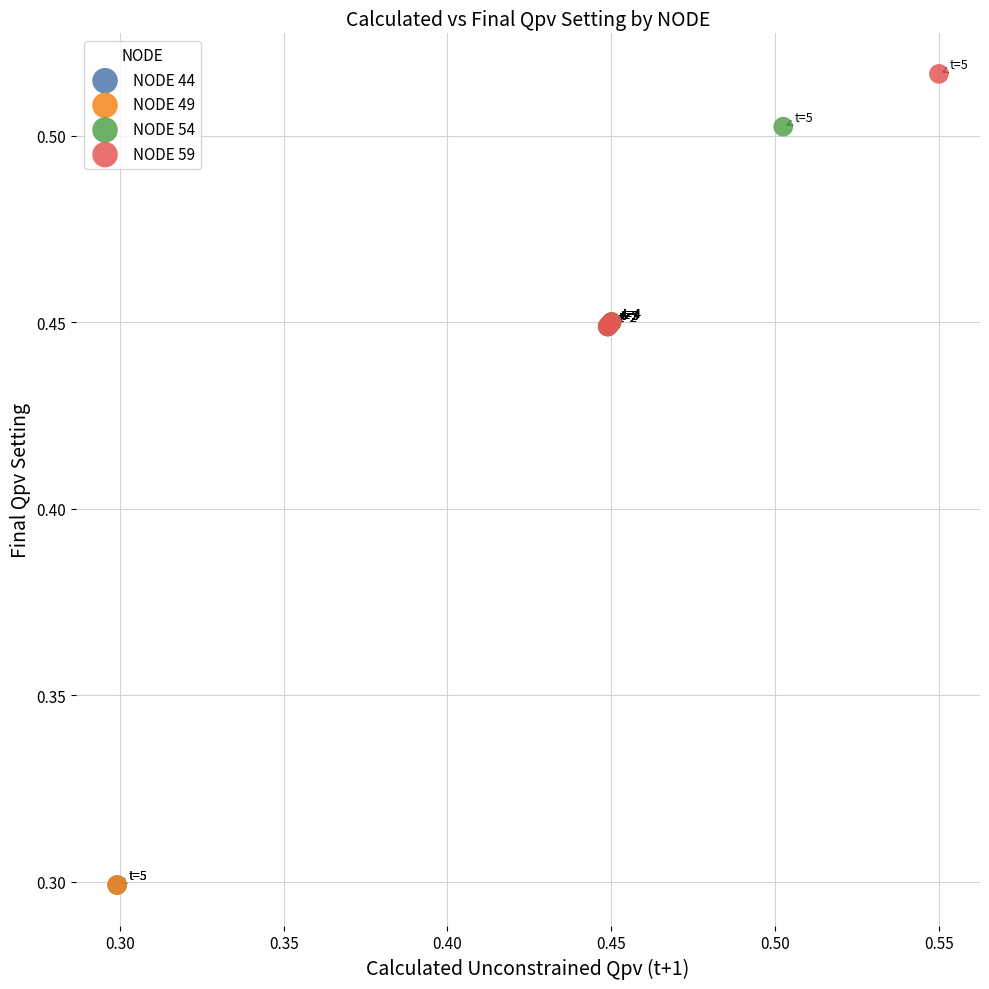

Which series contains the highest Y value?

NODE 59